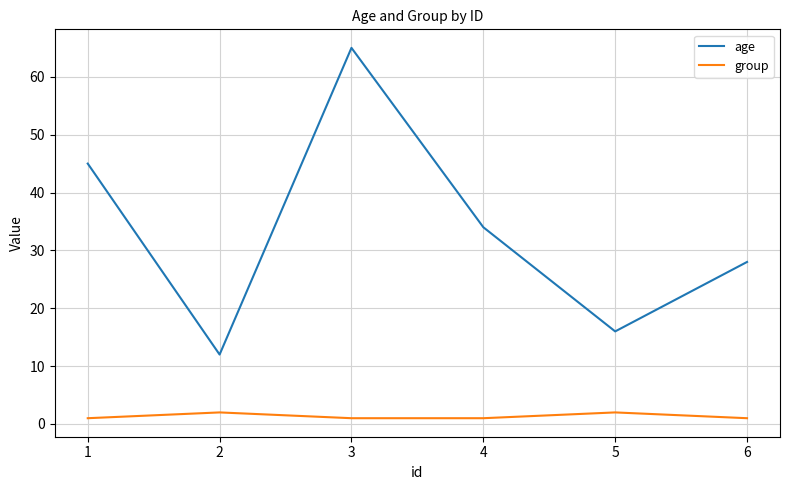

Which series has the widest spread of values?

age